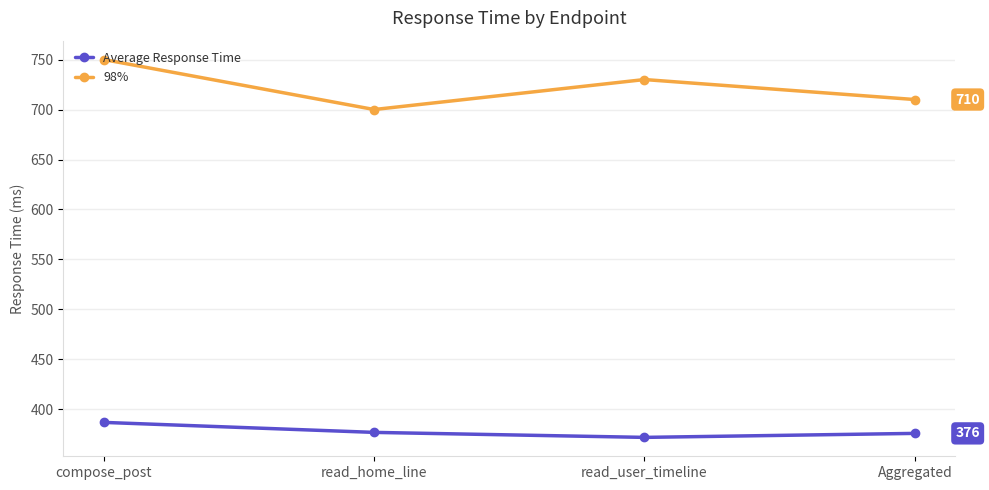

True or false: 98% and Average Response Time cross at least once.

False